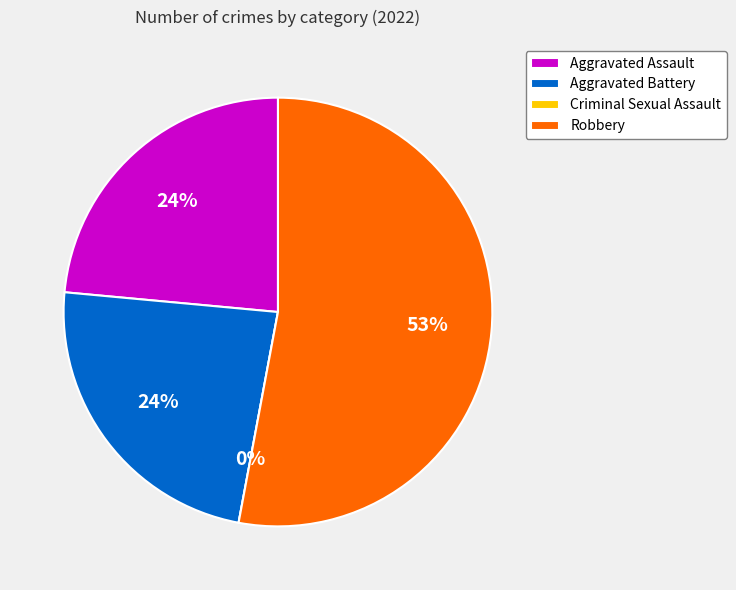

To the nearest percent, what percentage of the pie is Aggravated Battery?

24%